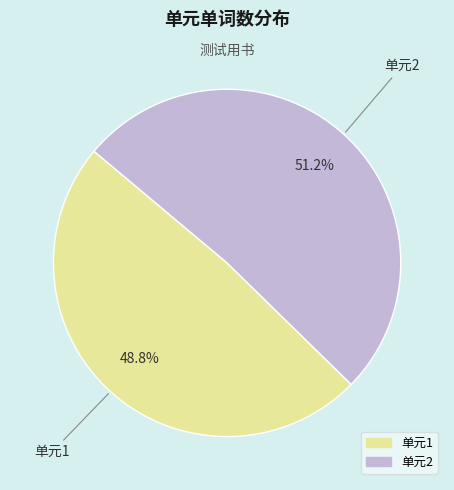

Is there any slice that represents more than half of the pie?

Yes